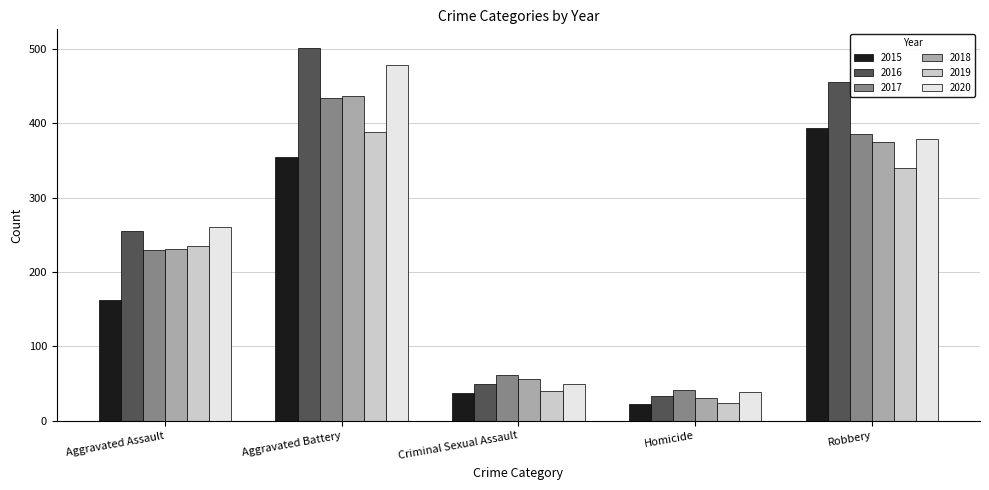

List the labels in order of 2017 value, largest first.

Aggravated Battery, Robbery, Aggravated Assault, Criminal Sexual Assault, Homicide